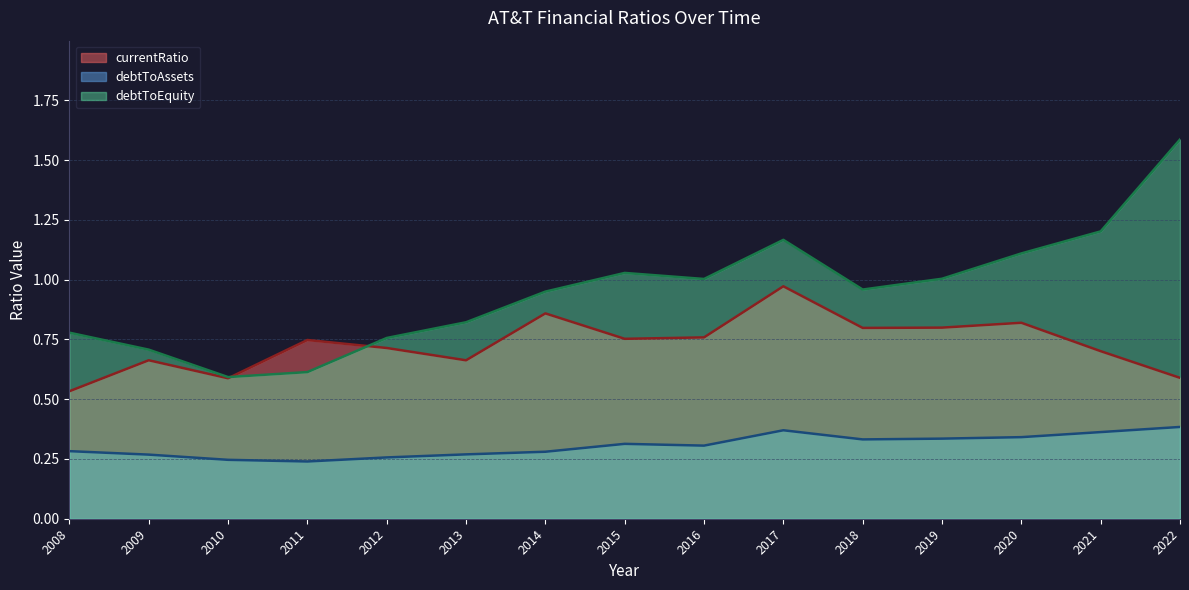

List the series in order of their peak value, highest first.

debtToEquity, currentRatio, debtToAssets